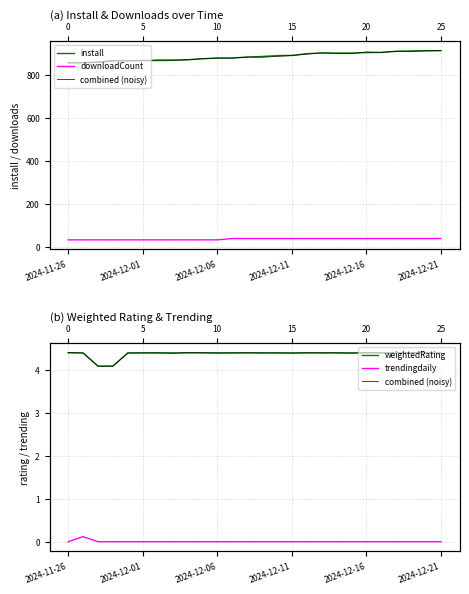

At which category does the chart reach its minimum across all series?

2024-11-26